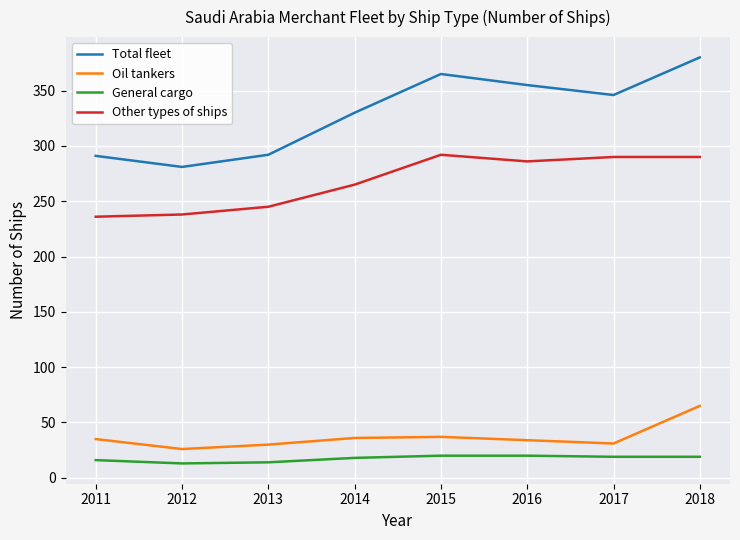

The value of Total fleet at 2013 is 134. True or false?

False